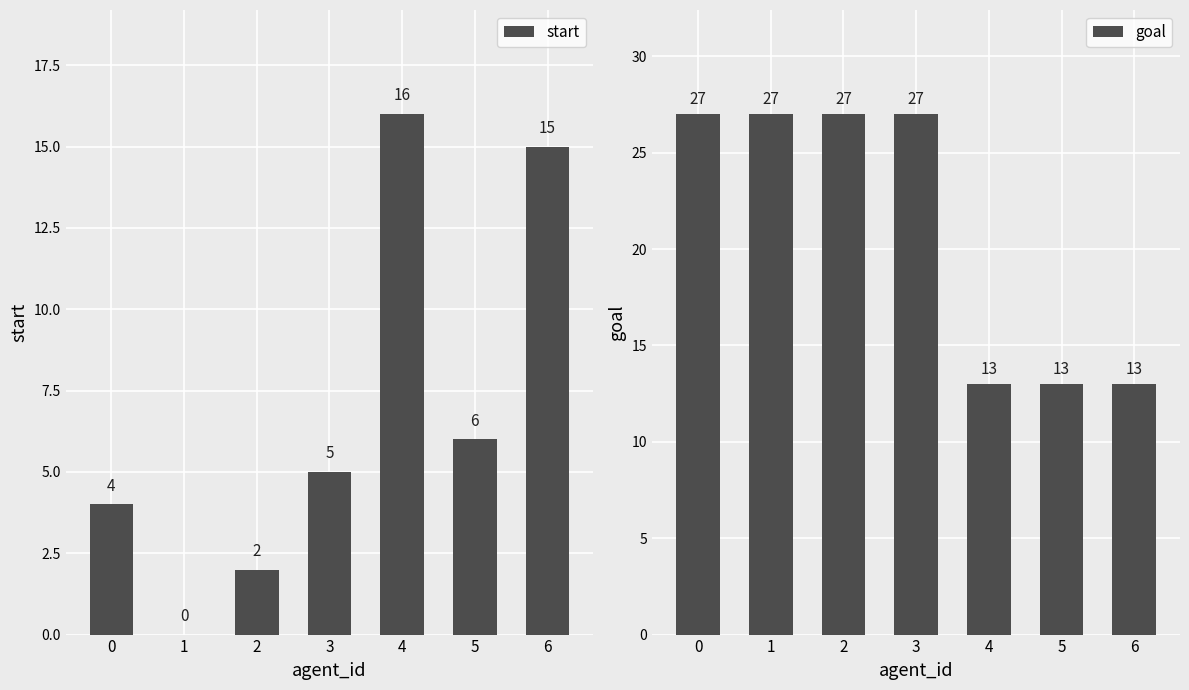

How many goal values are between 13 and 27?

7